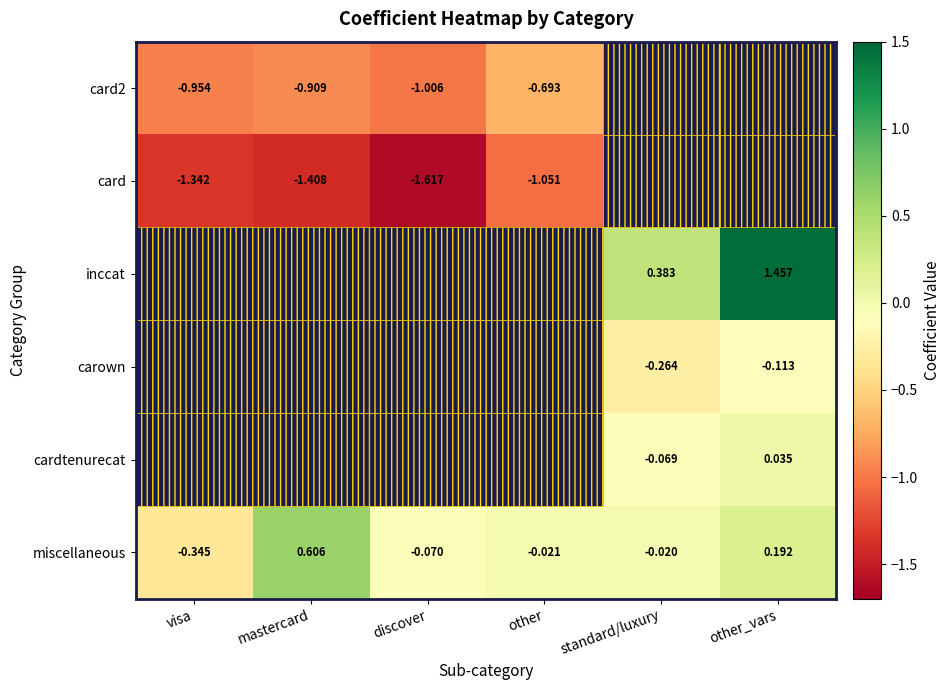

Rank the series at standard/luxury from highest to lowest value.

card2, card, inccat, miscellaneous, cardtenurecat, carown